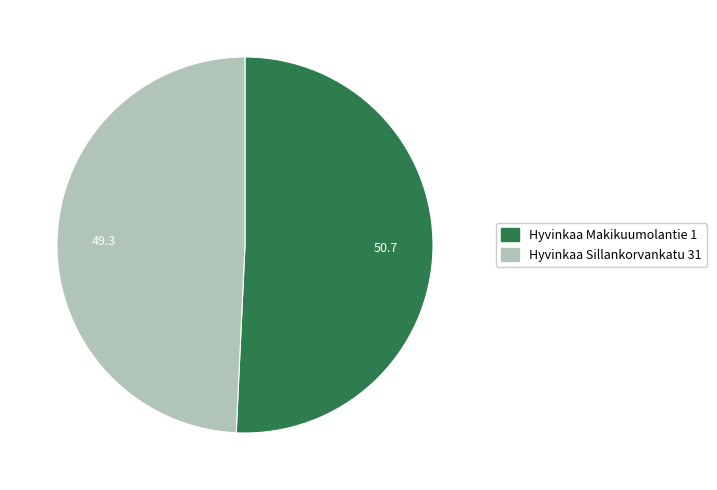

Which slice is the smallest?

Hyvinkaa Sillankorvankatu 31